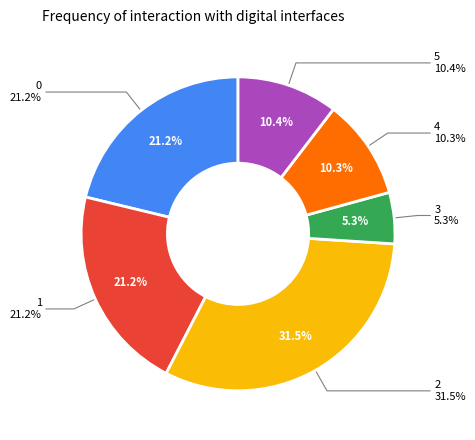

Does 1 represent more than half of the total?

No